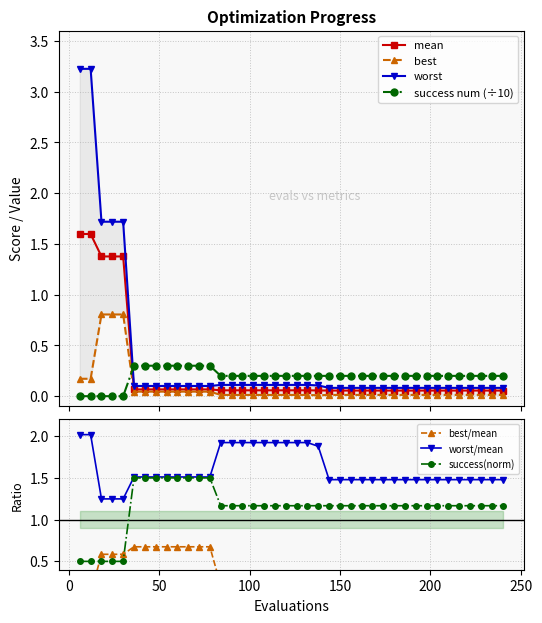

List the series in order of their peak value, highest first.

worst, mean, best, success num